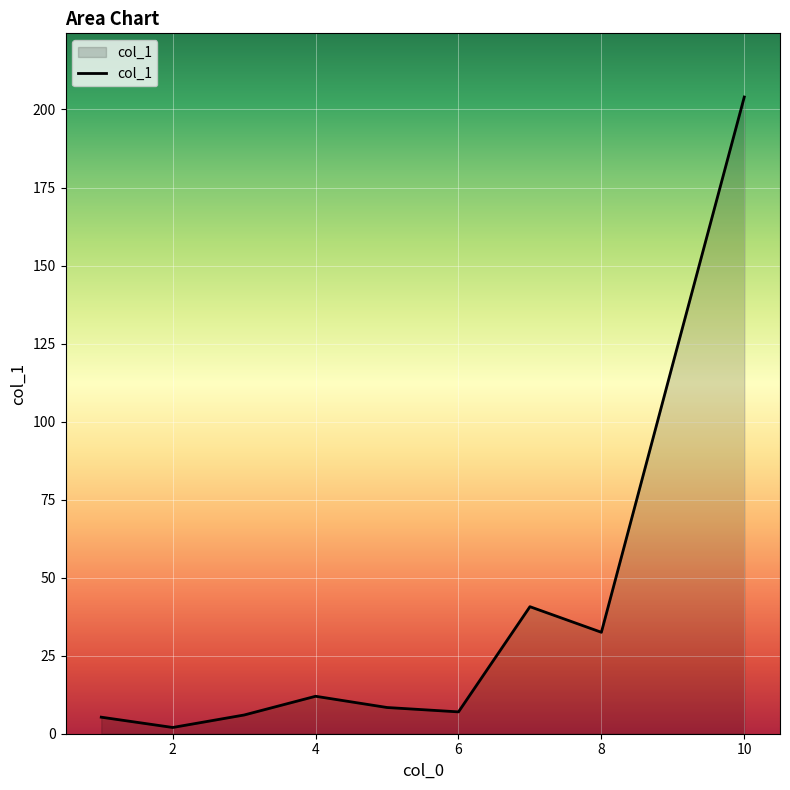

What is the difference between the maximum and minimum values?

202.0